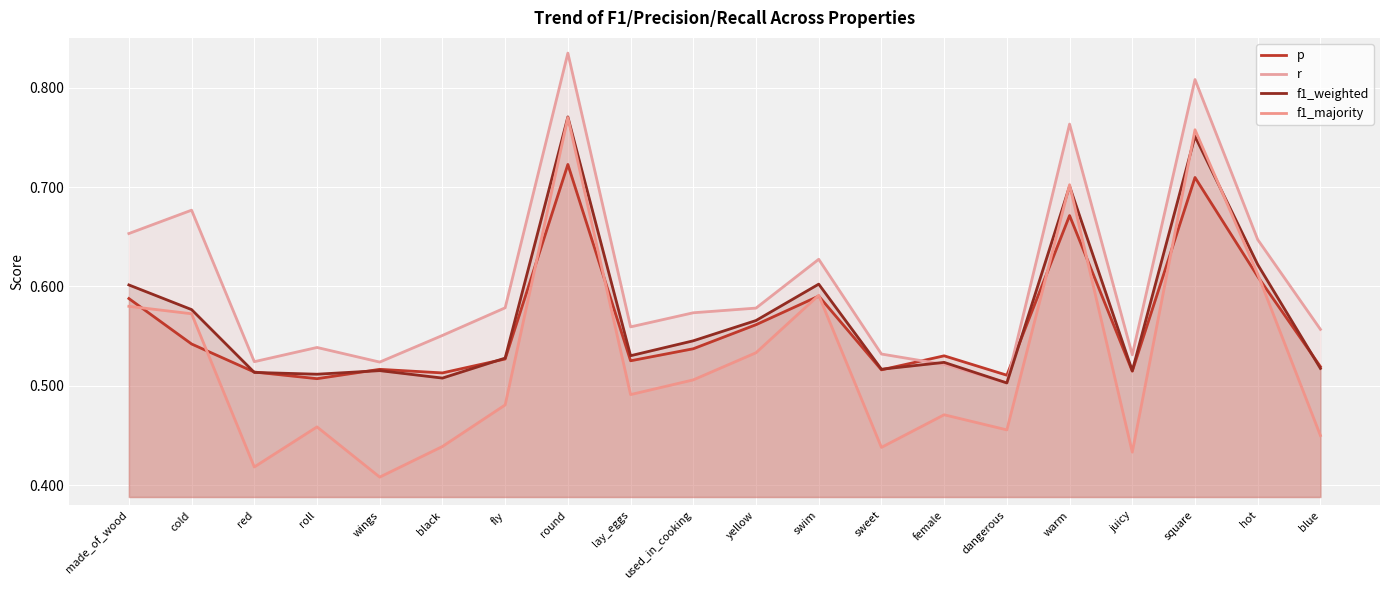

True or false: p has more than 0 points higher than both neighbors.

True